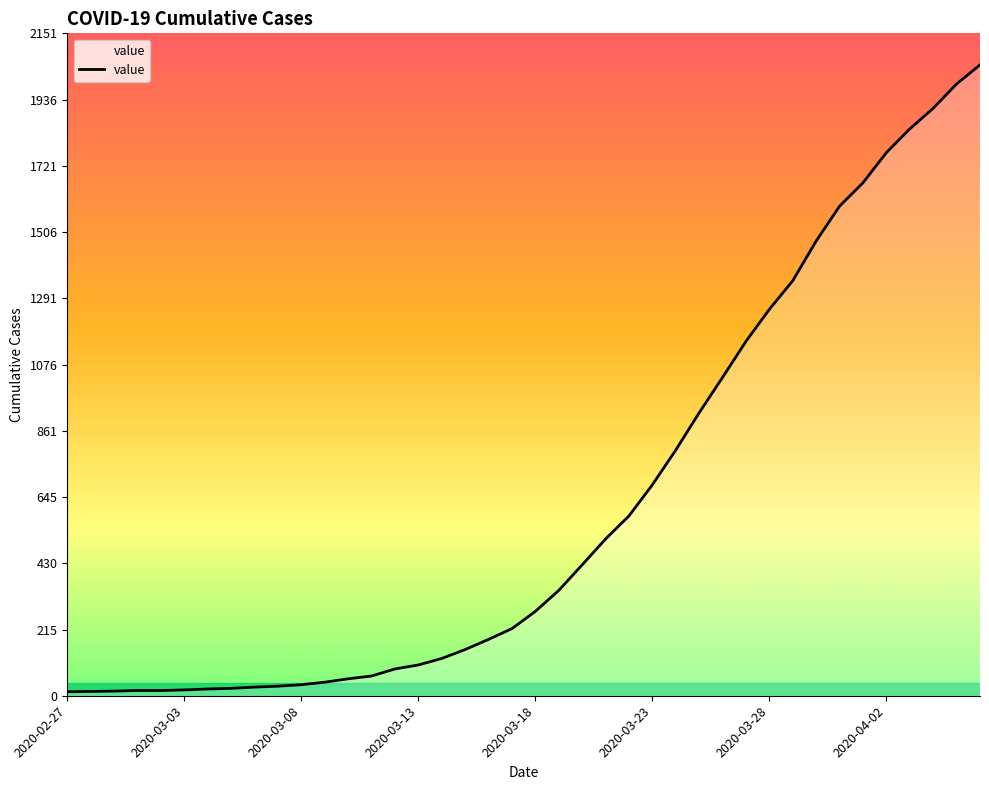

What is the greatest value displayed?

2049